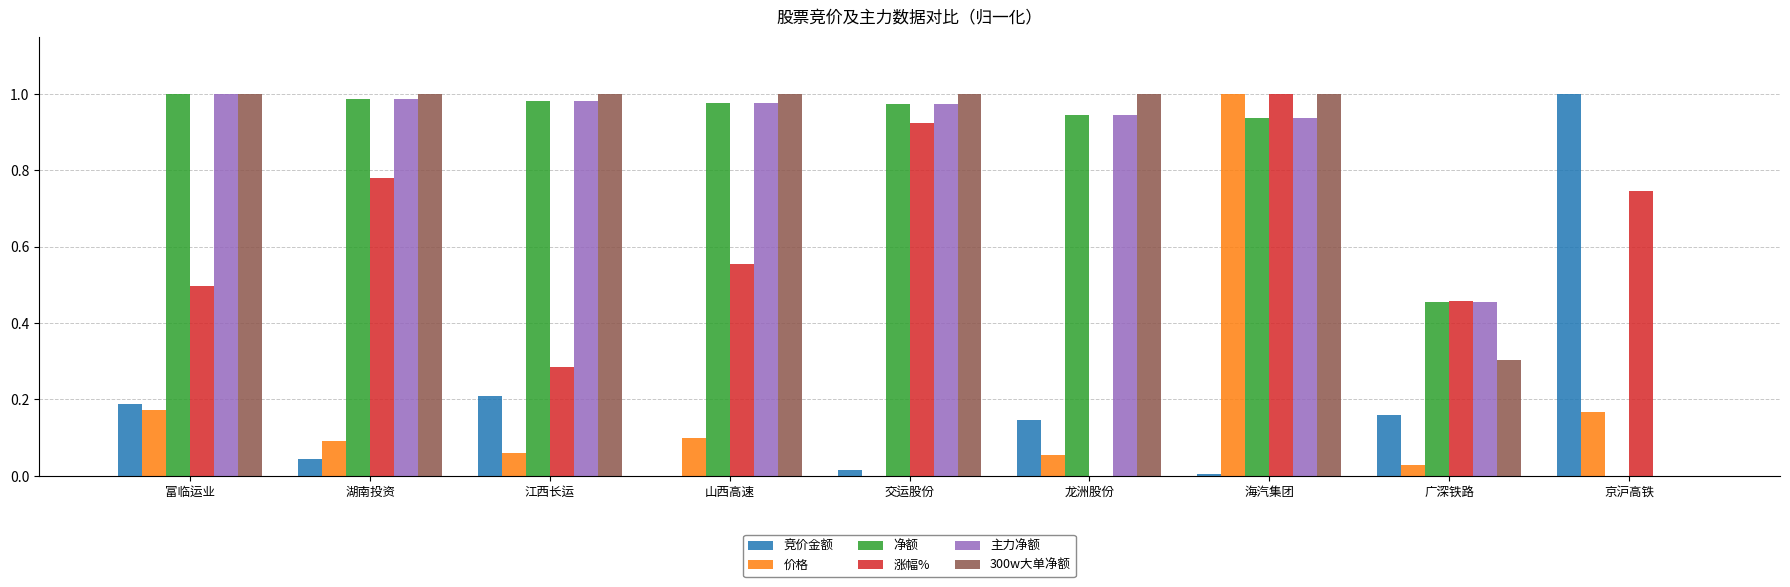

What is the sum of all 竞价金额 values?

1.8